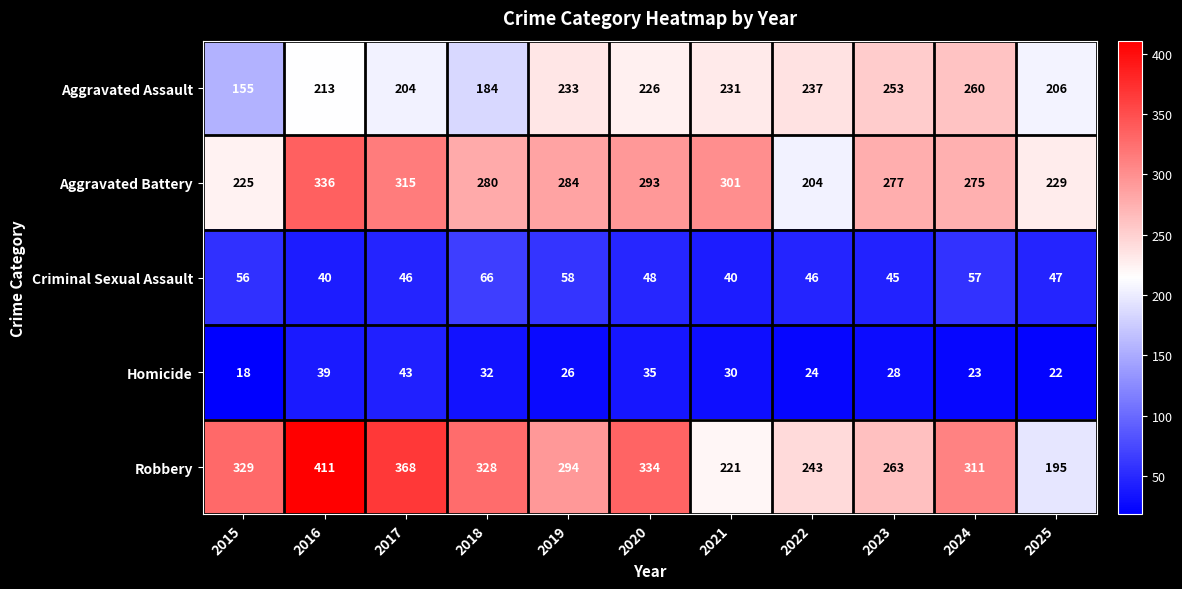

Which category has the highest value in the Homicide series?

2017